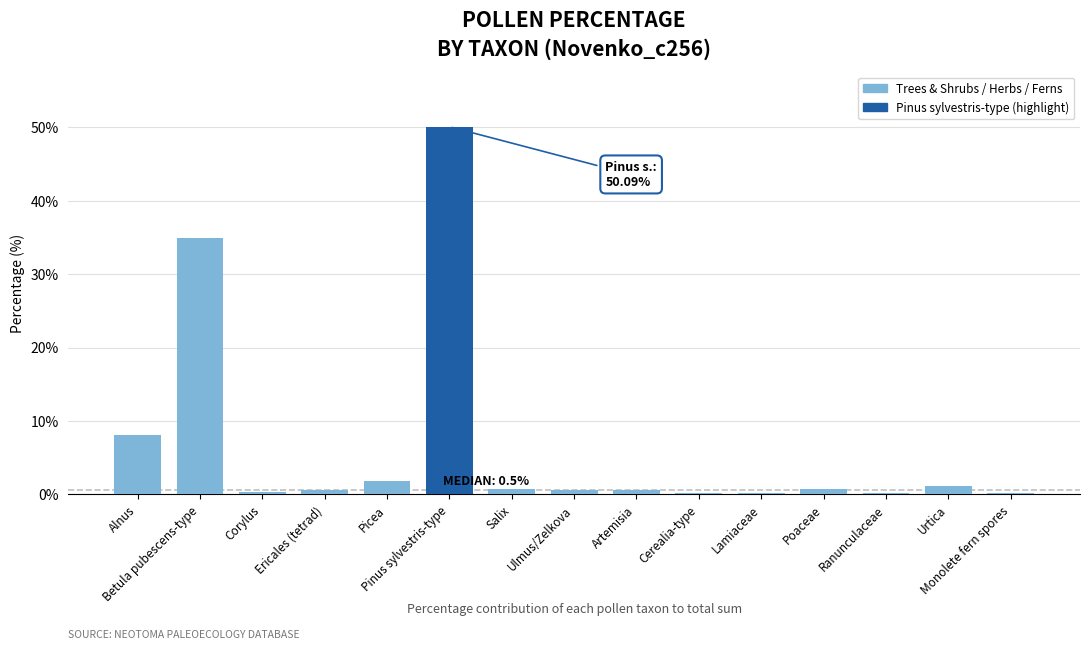

How many data points does each series have?

15